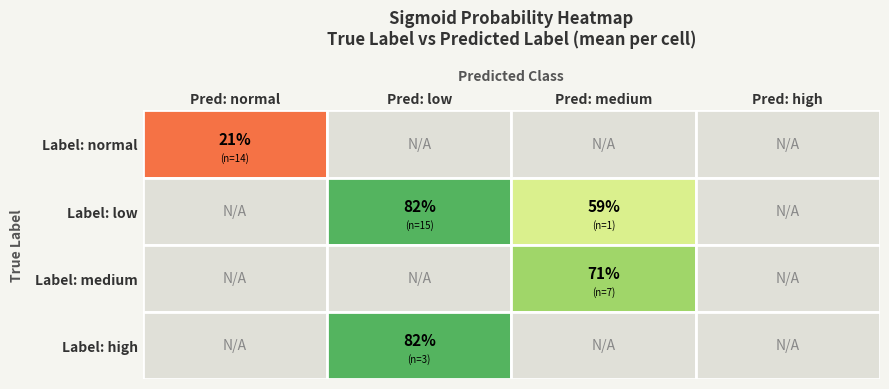

At which label is medium closest to 0?

low